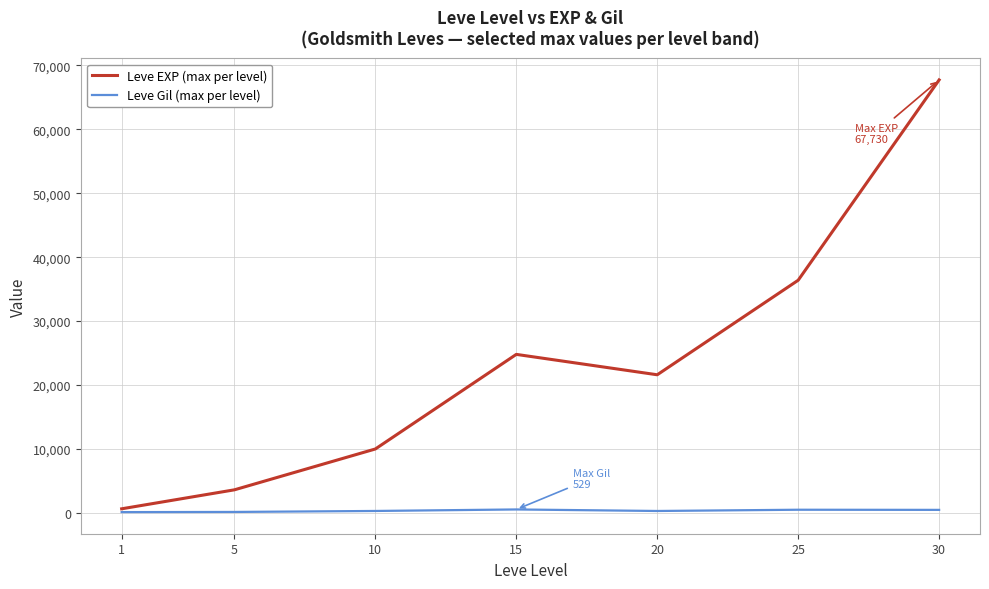

Which series has the largest total across all categories?

Leve EXP (max per level)